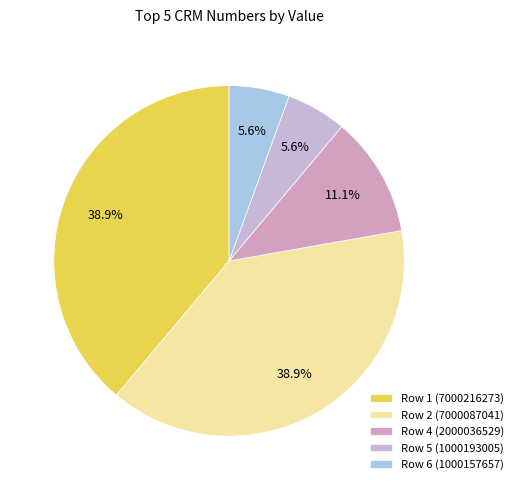

To the nearest percent, what portion does Row 1 (7000216273) represent?

39%